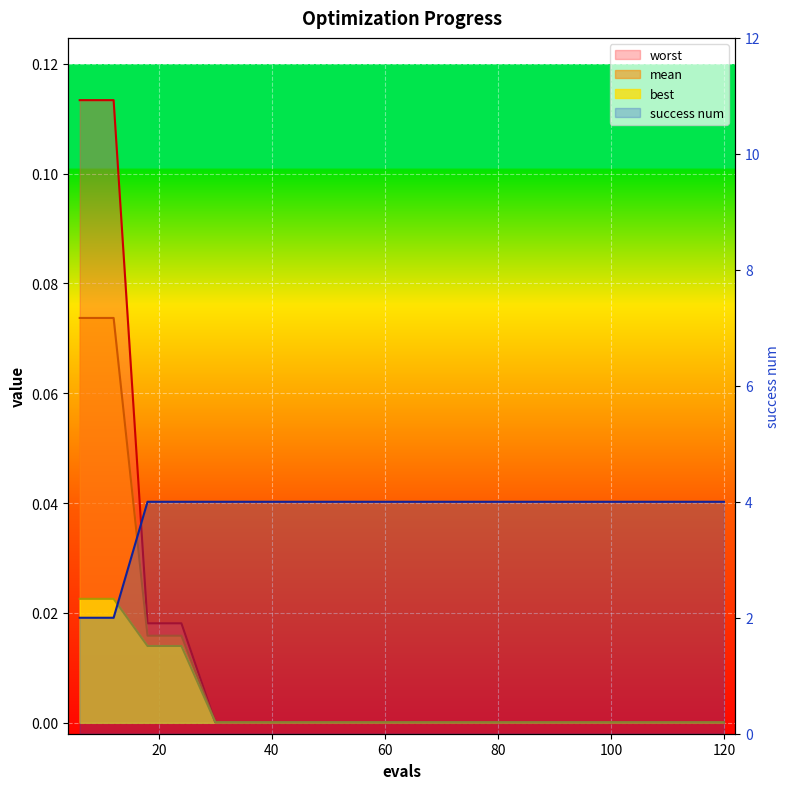

True or false: worst and success num intersect in this chart.

False